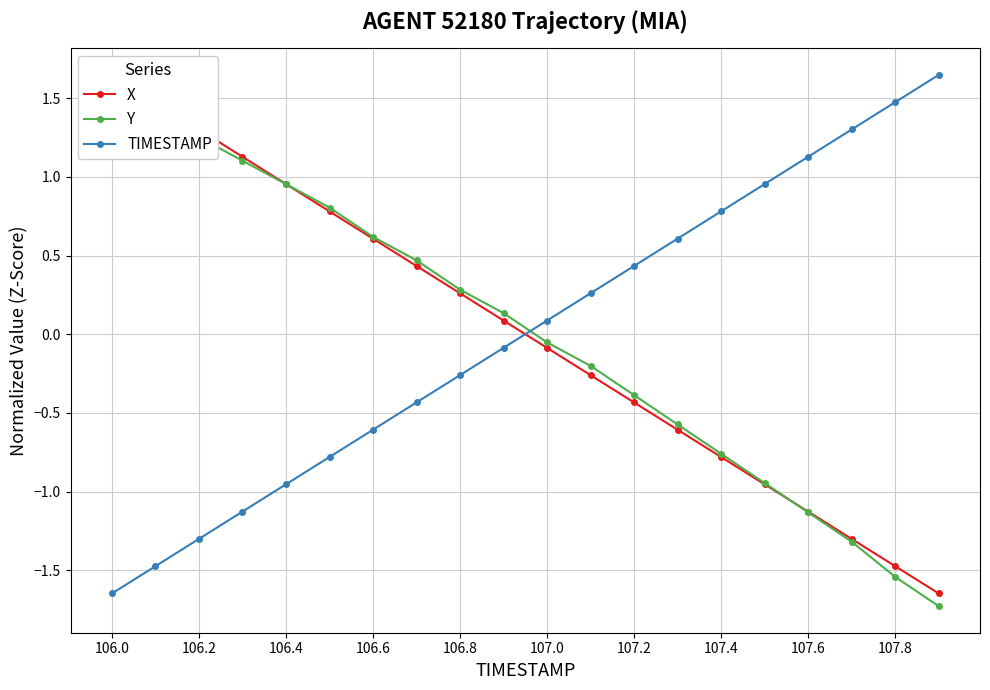

At how many categories does at least one series exceed 0?

20